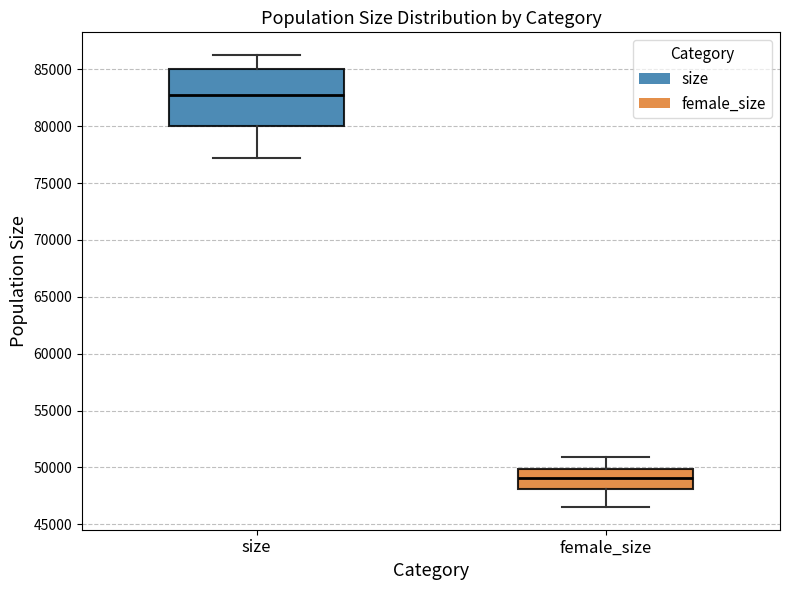

Where does the median line of the box for female_size sit on the y-axis? The values are not printed on the chart, so give them approximately, as read against the axis.

49000